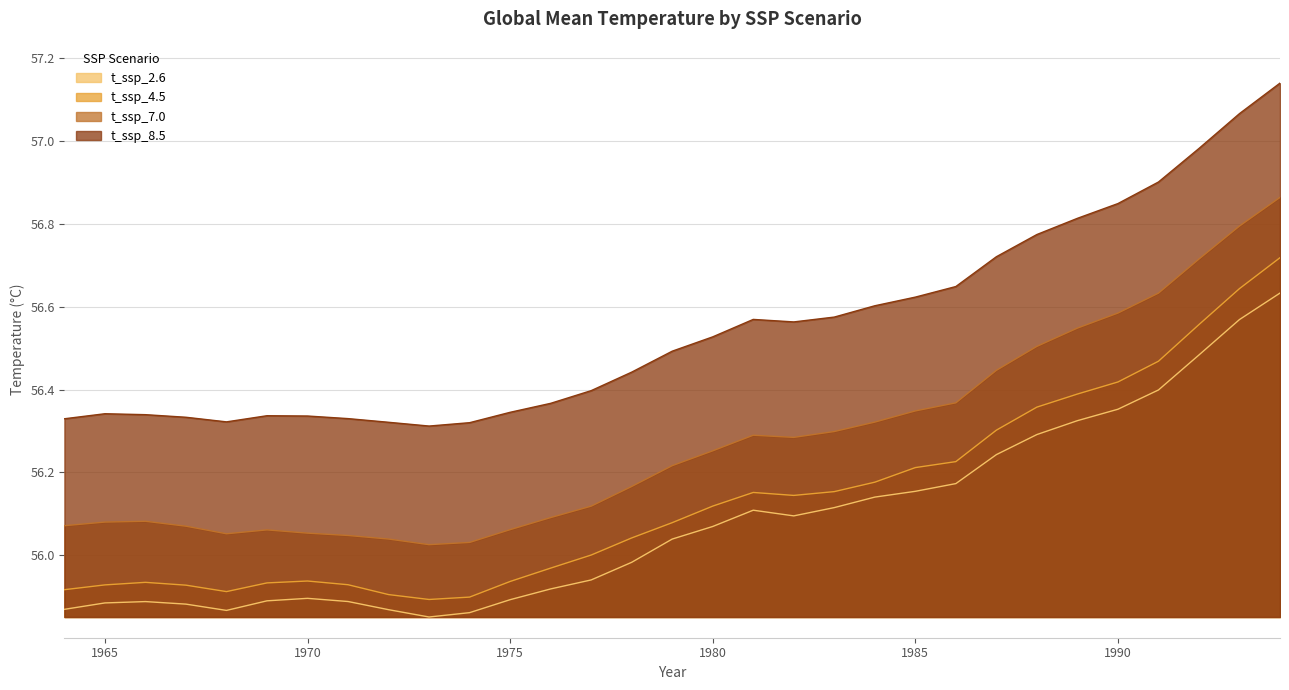

Count the number of categories in the chart.

31